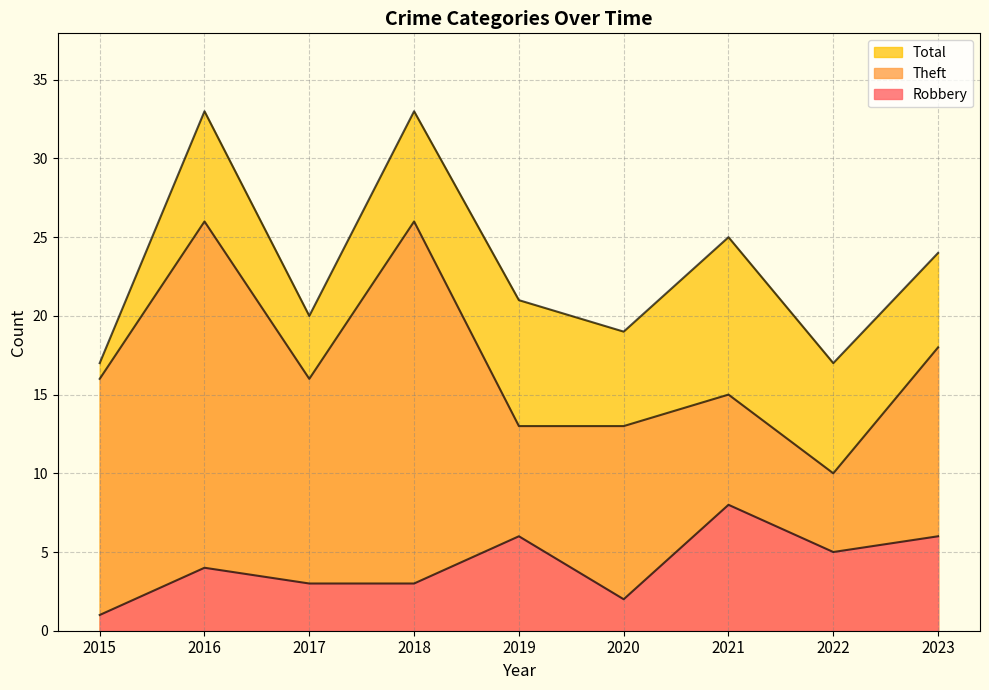

Does the chart have visible grid lines?

Yes